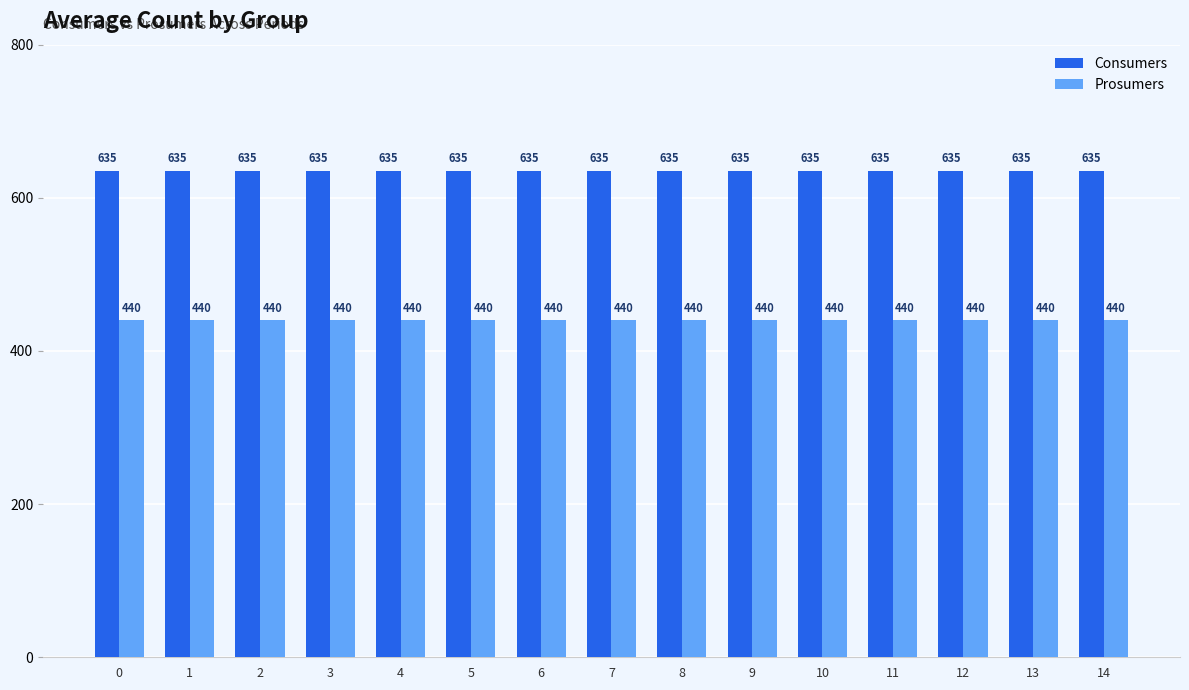

Is the value of Consumers at 10 greater than the value of Prosumers at 12?

Yes